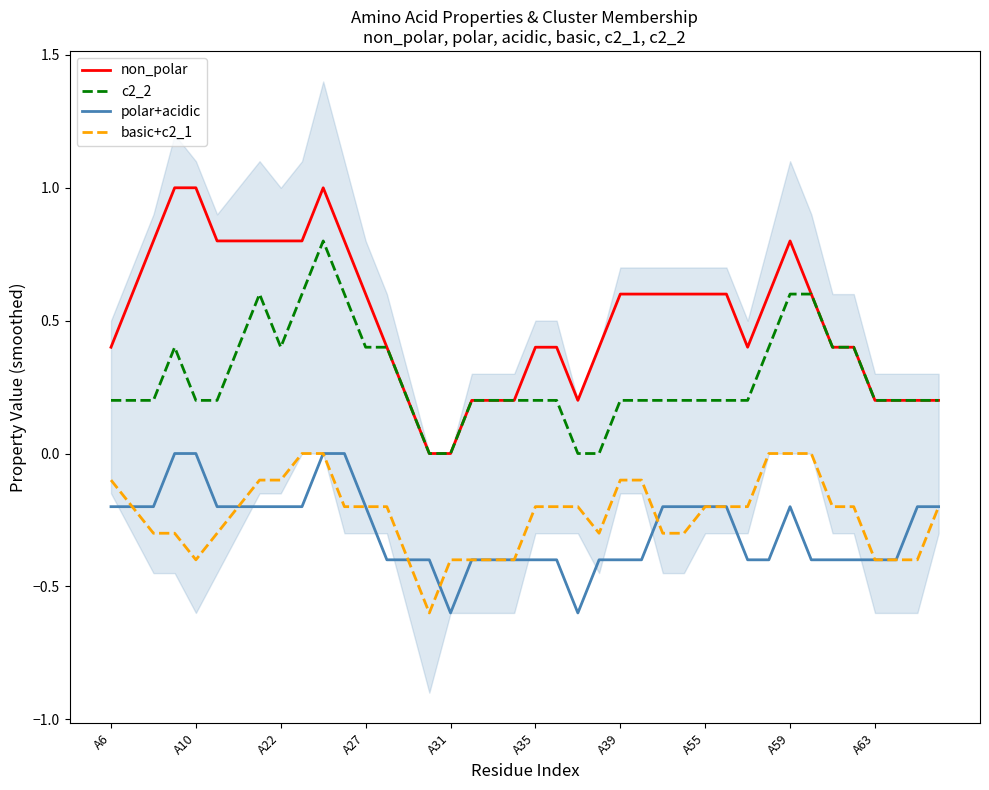

Reading right to left, what are all the values shown in this chart?

non_polar: 0.2	0.2	0.2	0.2	0.4	0.4	0.6	0.8	0.6	0.4	0.6	0.6	0.6	0.6	0.6	0.6	0.4	0.2	0.4	0.4	0.2	0.2	0.2	0.0	0.0	0.2	0.4	0.6	0.8	1.0	0.8	0.8	0.8	0.8	0.8	1.0	1.0	0.8	0.6	0.4
c2_2: 0.2	0.2	0.2	0.2	0.4	0.4	0.6	0.6	0.4	0.2	0.2	0.2	0.2	0.2	0.2	0.2	0.0	0.0	0.2	0.2	0.2	0.2	0.2	0.0	0.0	0.2	0.4	0.4	0.6	0.8	0.6	0.4	0.6	0.4	0.2	0.2	0.4	0.2	0.2	0.2
polar+acidic: -0.2	-0.2	-0.4	-0.4	-0.4	-0.4	-0.4	-0.2	-0.4	-0.4	-0.2	-0.2	-0.2	-0.2	-0.4	-0.4	-0.4	-0.6	-0.4	-0.4	-0.4	-0.4	-0.4	-0.6	-0.4	-0.4	-0.4	-0.2	-0.0	-0.0	-0.2	-0.2	-0.2	-0.2	-0.2	-0.0	-0.0	-0.2	-0.2	-0.2
basic+c2_1: -0.2	-0.4	-0.4	-0.4	-0.2	-0.2	-0.0	-0.0	-0.0	-0.2	-0.2	-0.2	-0.3	-0.3	-0.1	-0.1	-0.3	-0.2	-0.2	-0.2	-0.4	-0.4	-0.4	-0.4	-0.6	-0.4	-0.2	-0.2	-0.2	-0.0	-0.0	-0.1	-0.1	-0.2	-0.3	-0.4	-0.3	-0.3	-0.2	-0.1